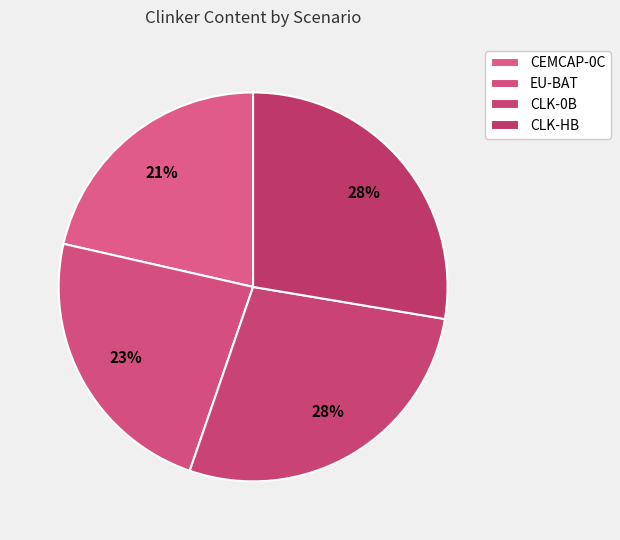

Count the number of slices in the pie.

4